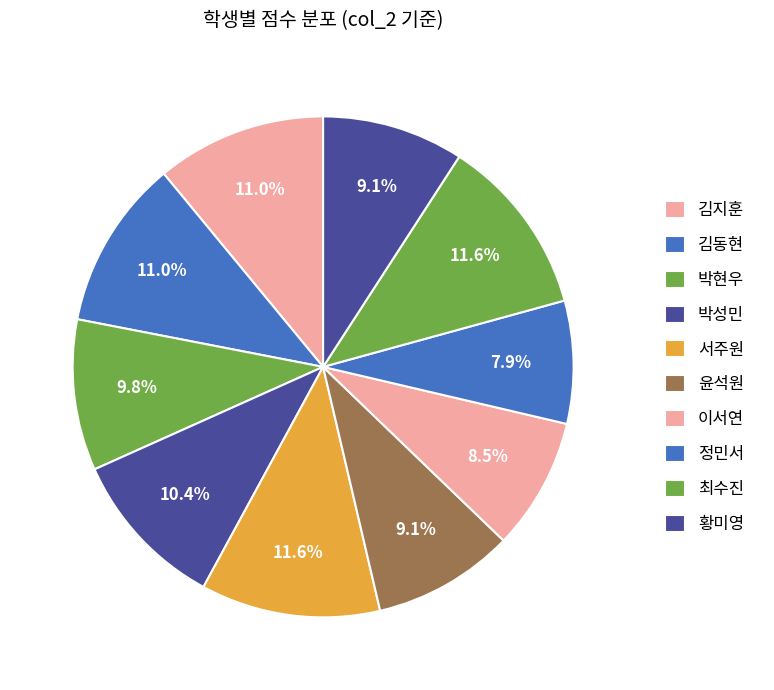

What percentage is the 최수진 slice, to the nearest percent?

12%